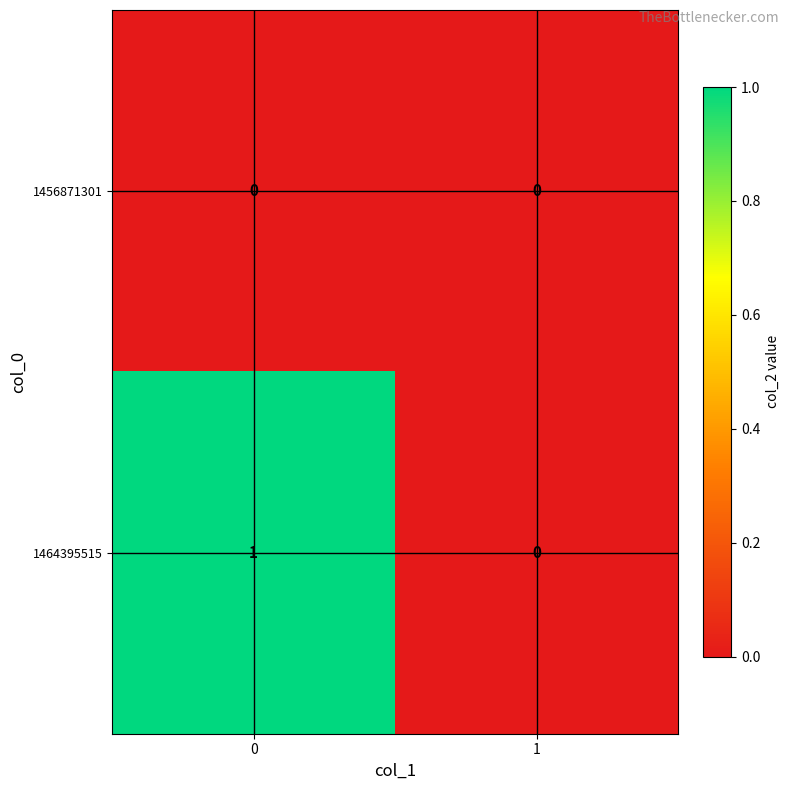

What is the difference between the highest and lowest values at 0?

1